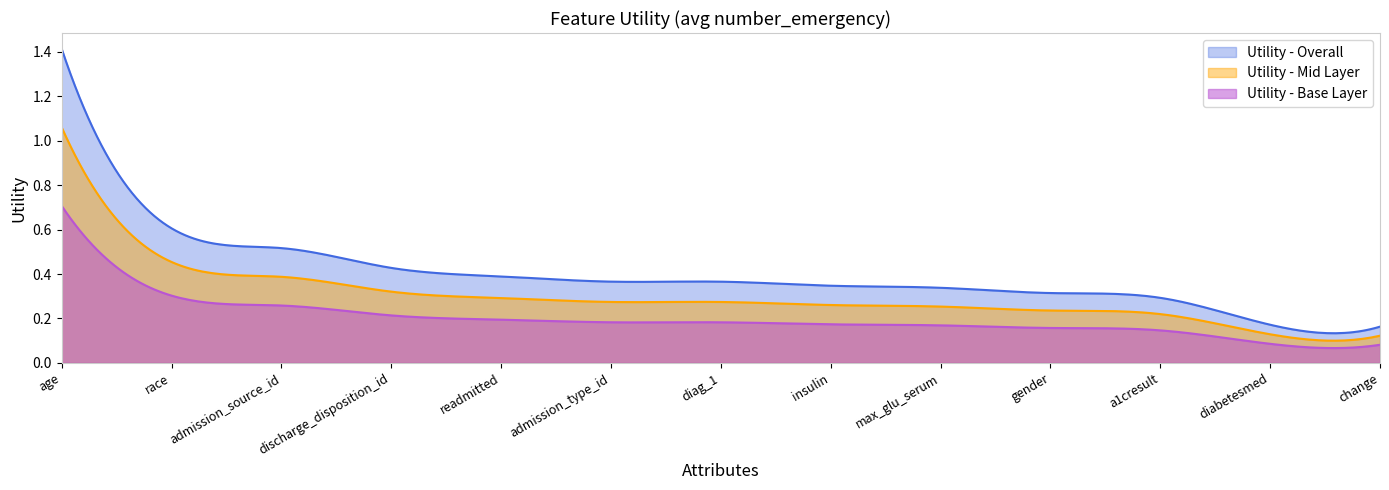

Does the chart display data point markers on the line(s)?

No